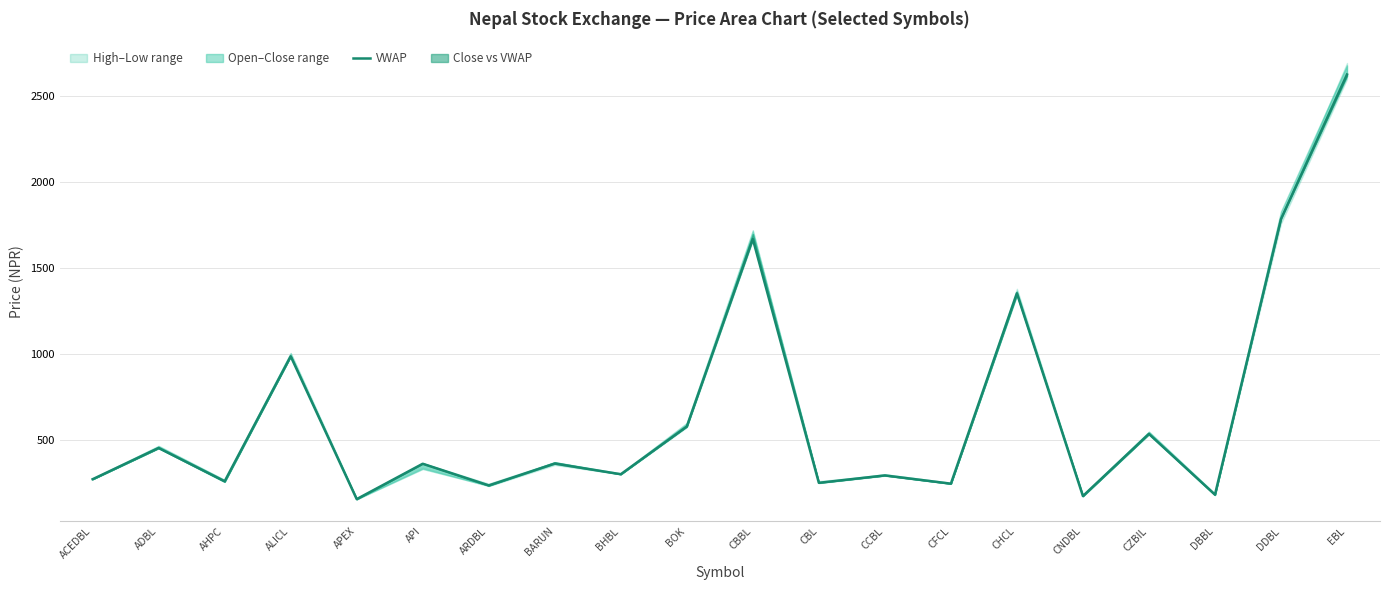

Rank the categories by value from highest to lowest.

EBL, DDBL, CBBL, CHCL, ALICL, BOK, CZBIL, ADBL, BARUN, API, BHBL, CCBL, ACEDBL, AHPC, CBL, CFCL, ARDBL, DBBL, CNDBL, APEX